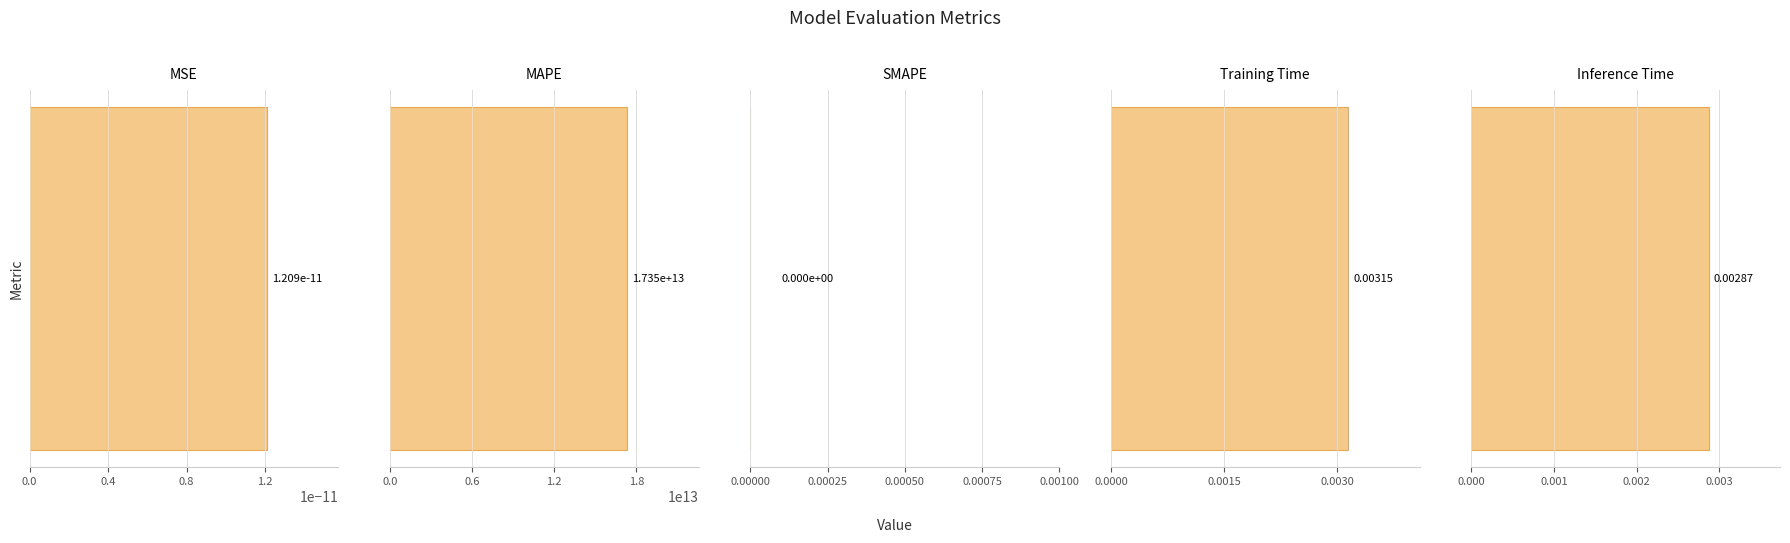

Which category has the highest value across all series?

MAPE